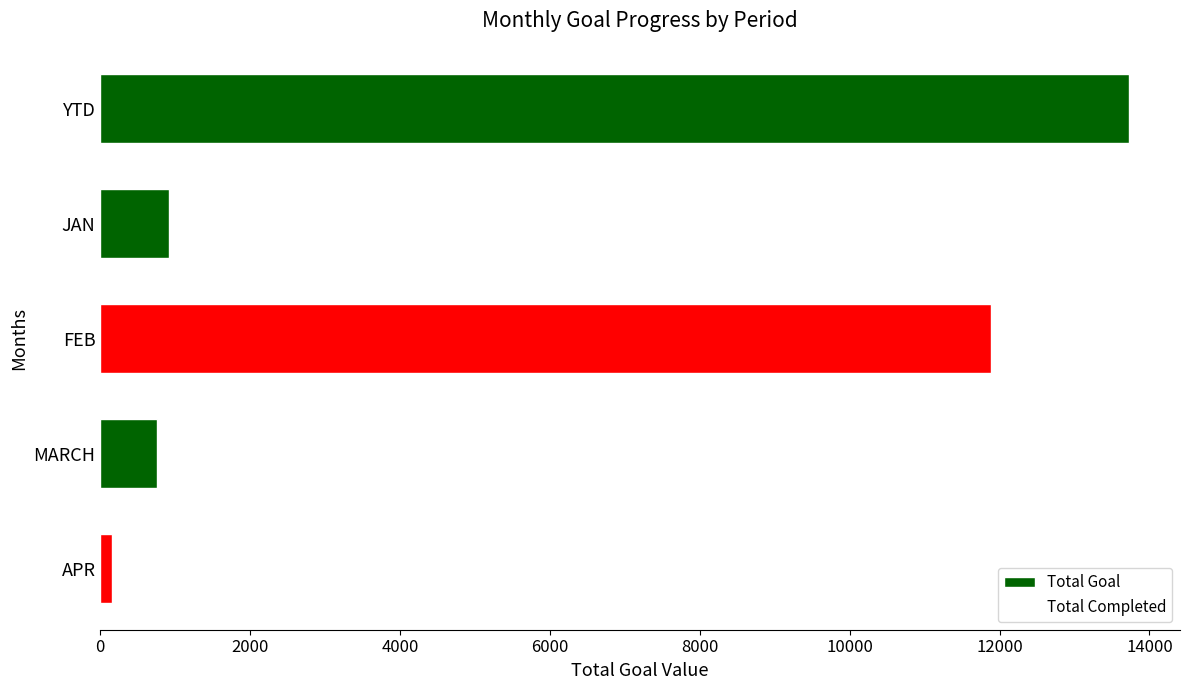

How many series are shown in this chart?

1